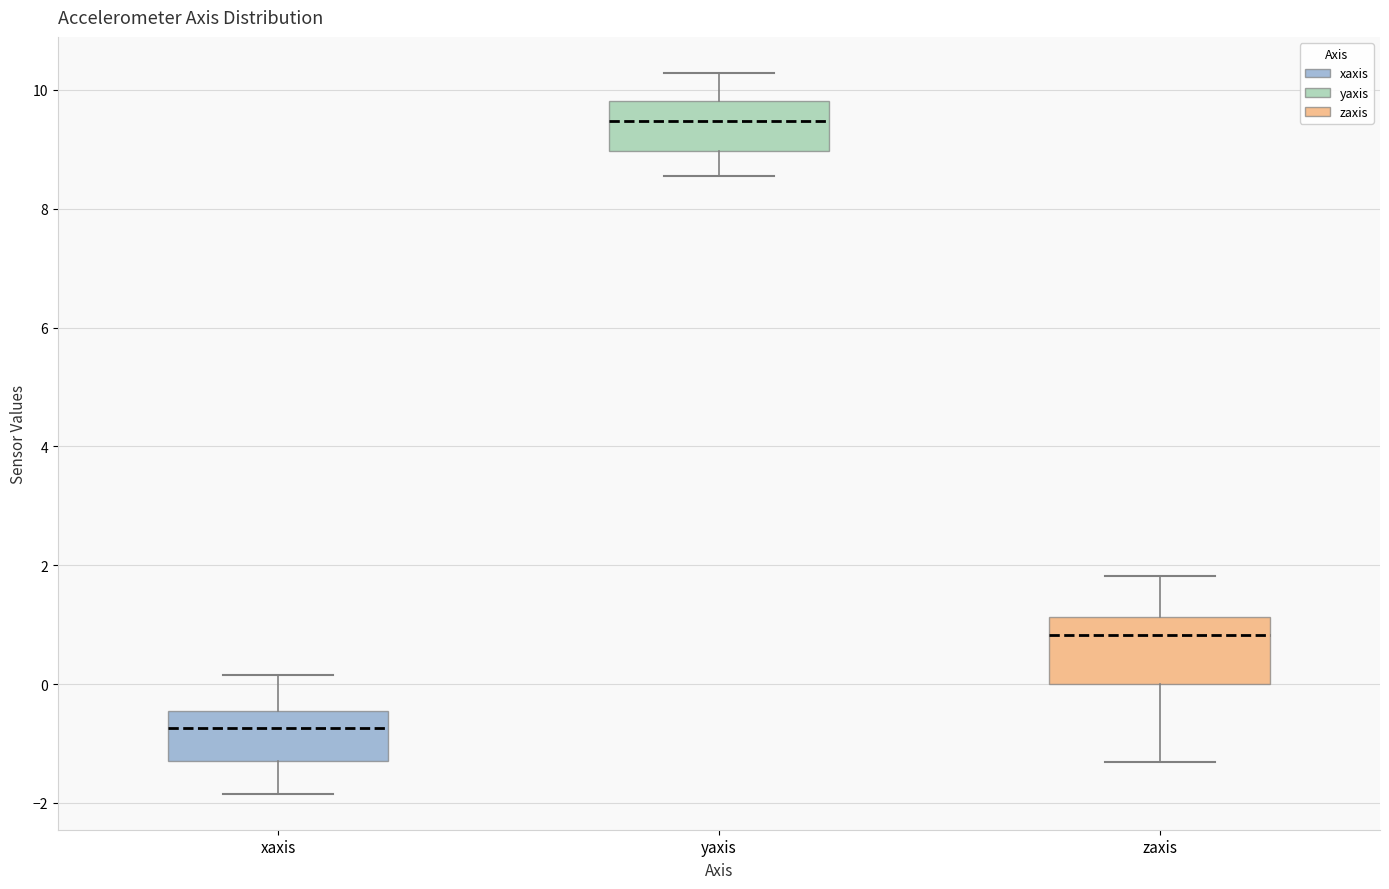

Which box has the highest median line?

yaxis